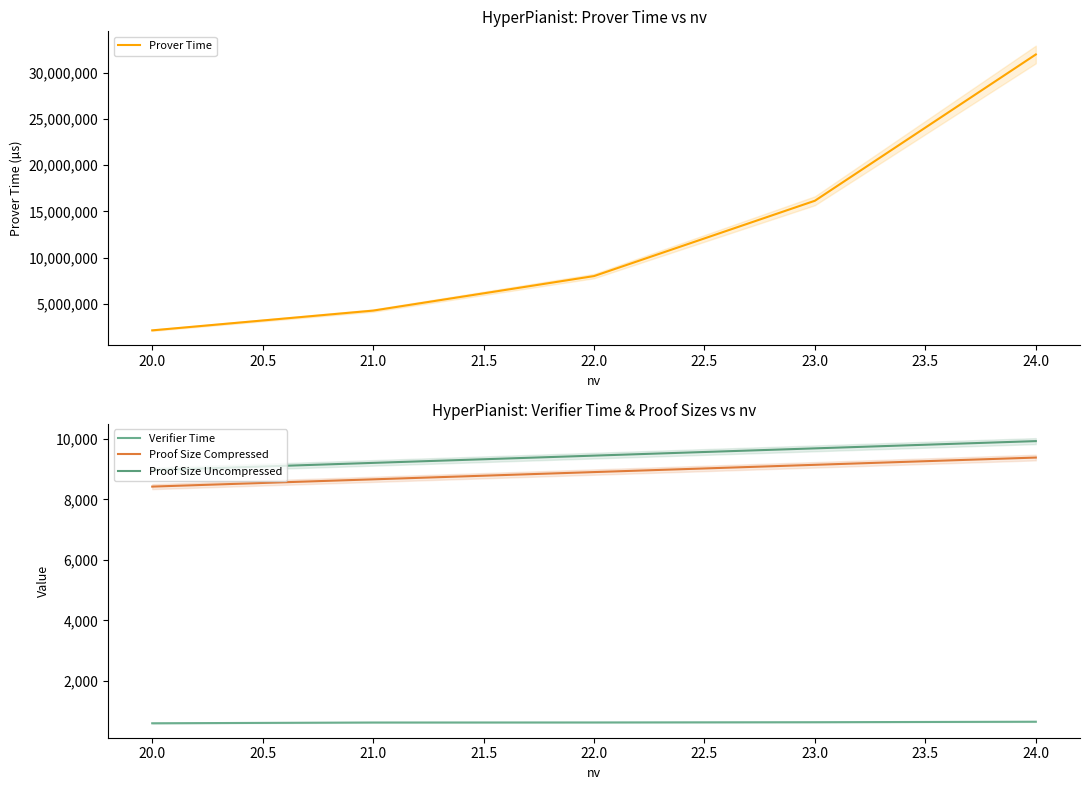

What is the highest value of the Prover Time series?

31984422